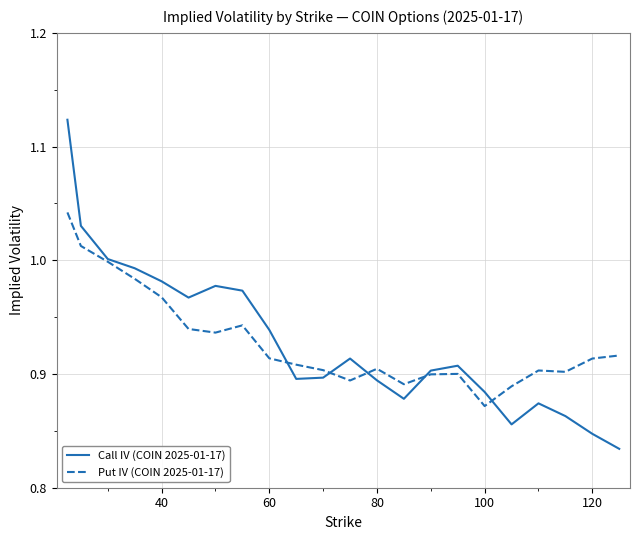

Which series has the widest spread of values?

Call IV (COIN 2025-01-17)